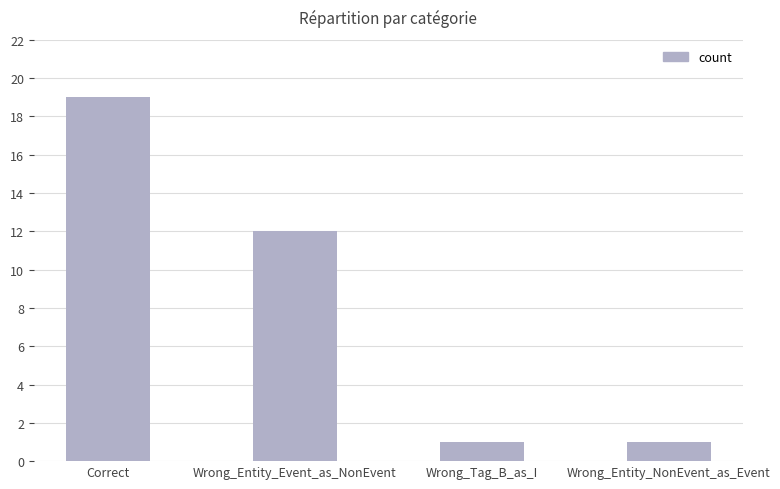

What position from the left is Wrong_Entity_NonEvent_as_Event?

4